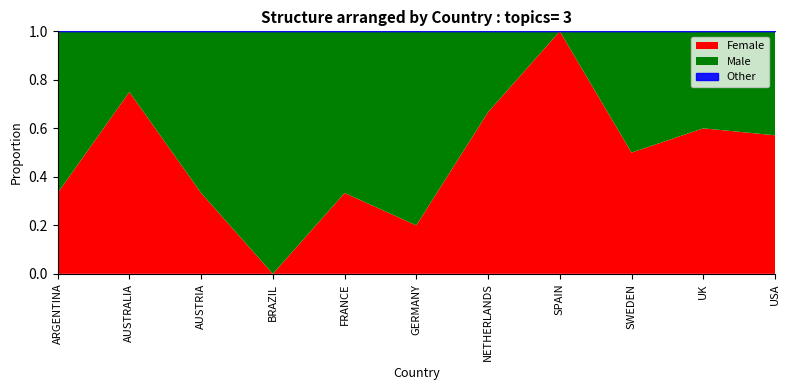

Reading right to left, list all the values displayed in this chart.

Female: 4	3	1	3	2	1	3	0	1	6	1
Male: 3	2	1	0	1	4	6	2	2	2	2